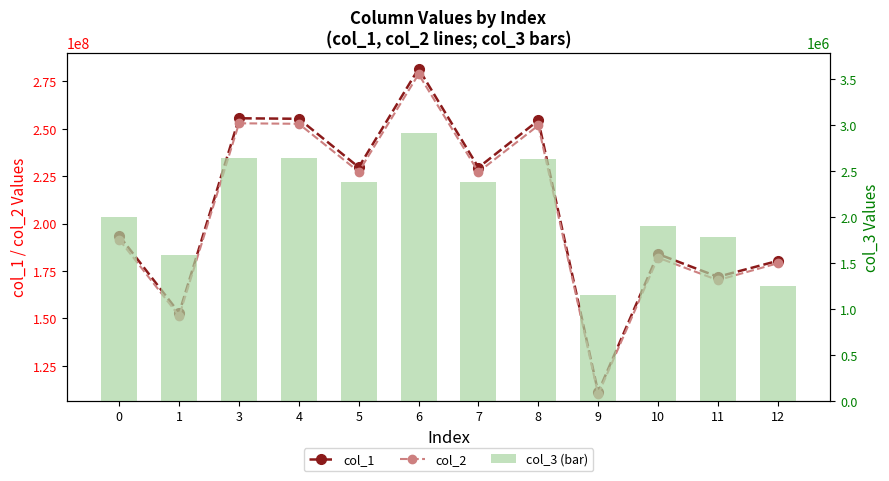

At which category is the sum across all series the highest?

6